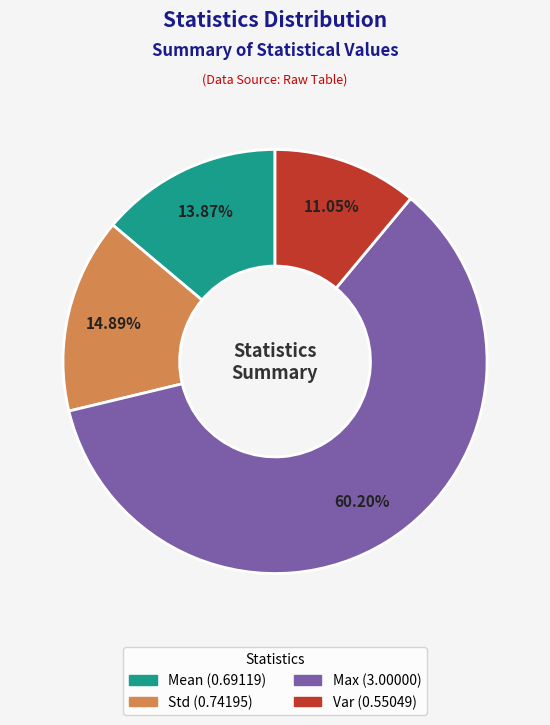

Is there any slice that represents more than half of the pie?

Yes